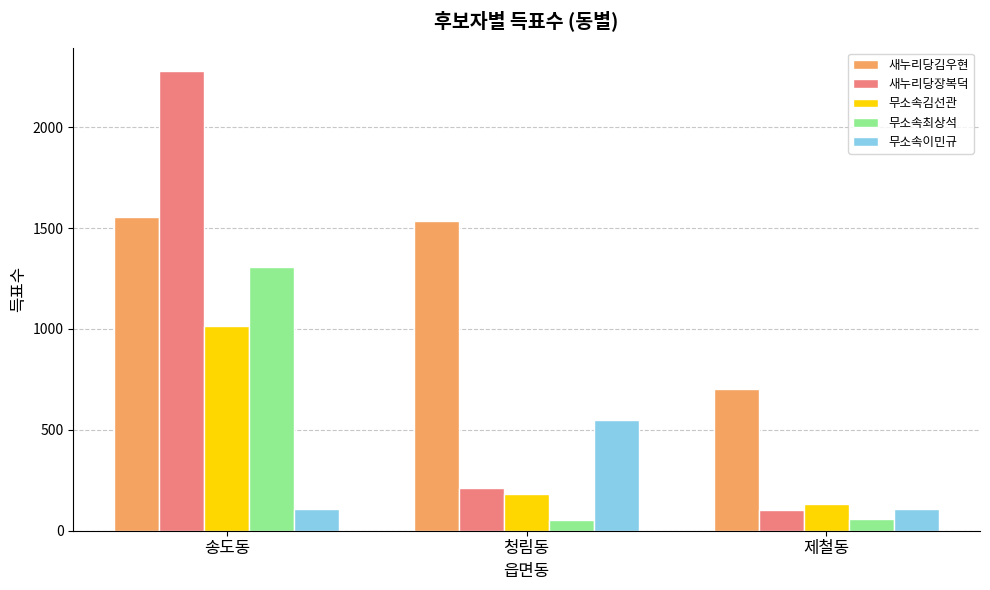

The 무소속김선관 series shows 102 at 청림동. True or false?

False